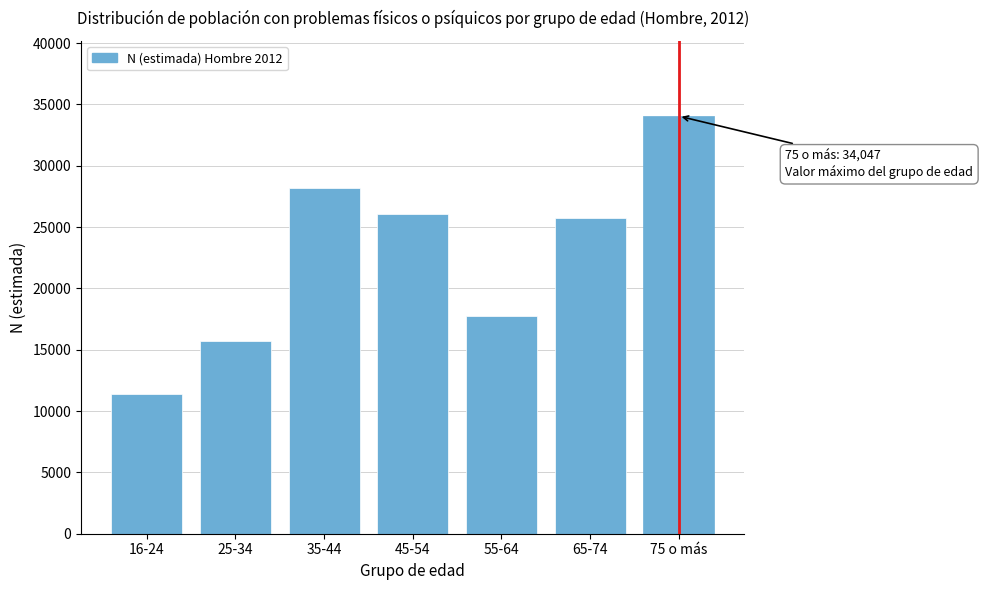

Reading left to right, what are all the values shown in this chart?

11355	15751	28152	26075	17784	25777	34047